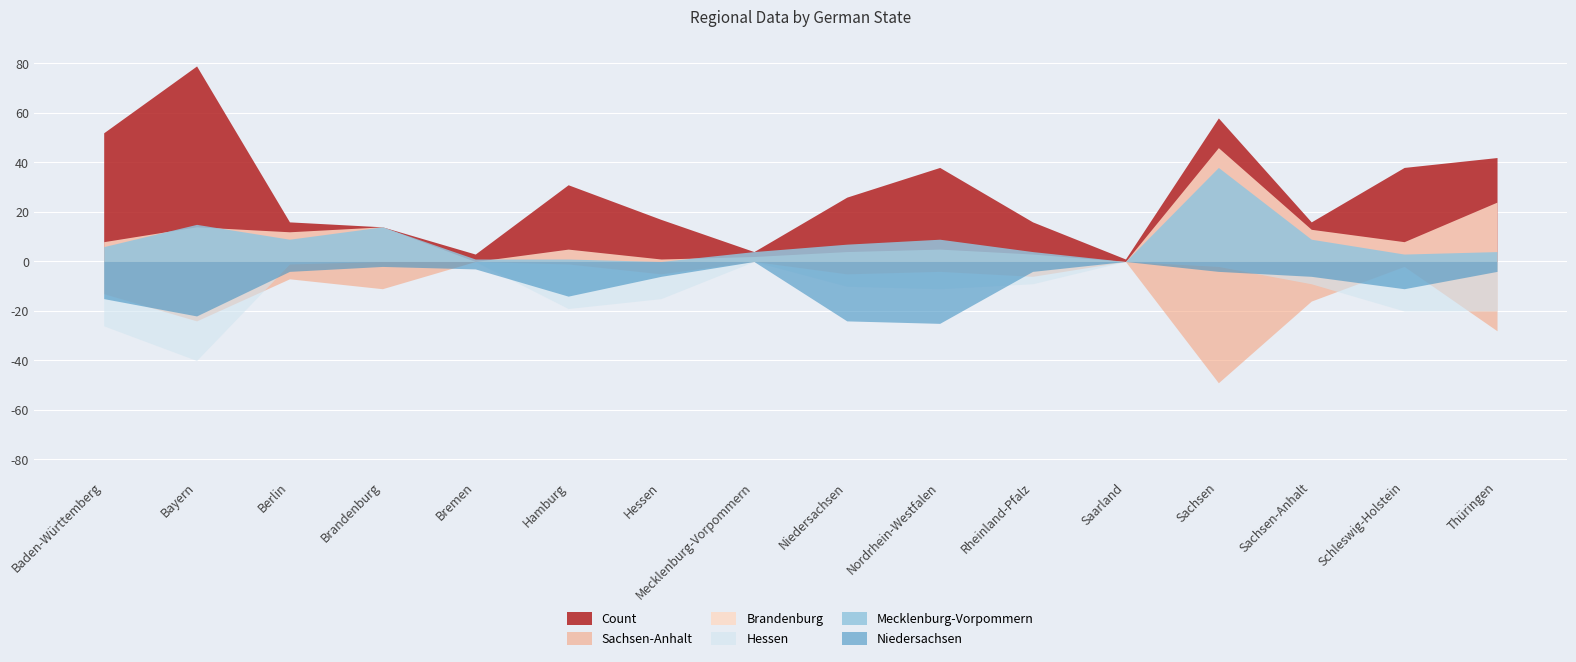

Where is the first local maximum for Count?

Bayern